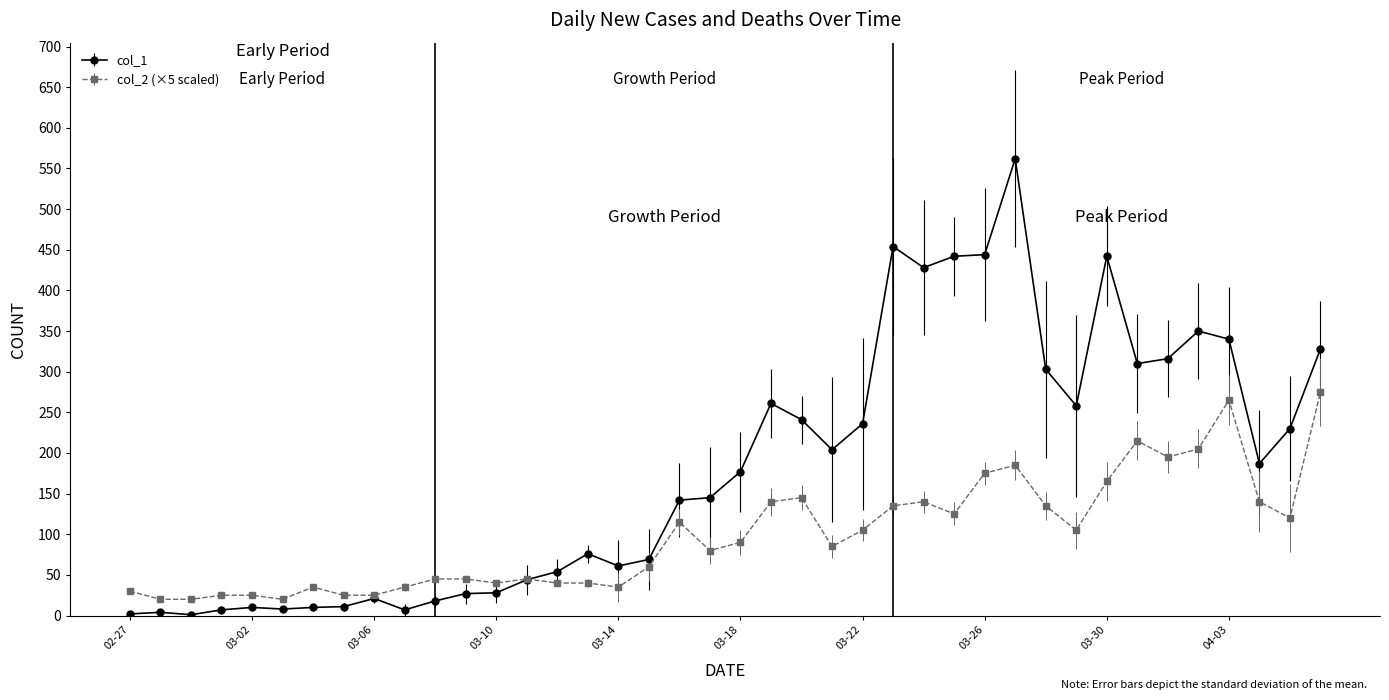

What is the sum of all col_1 values?

7258